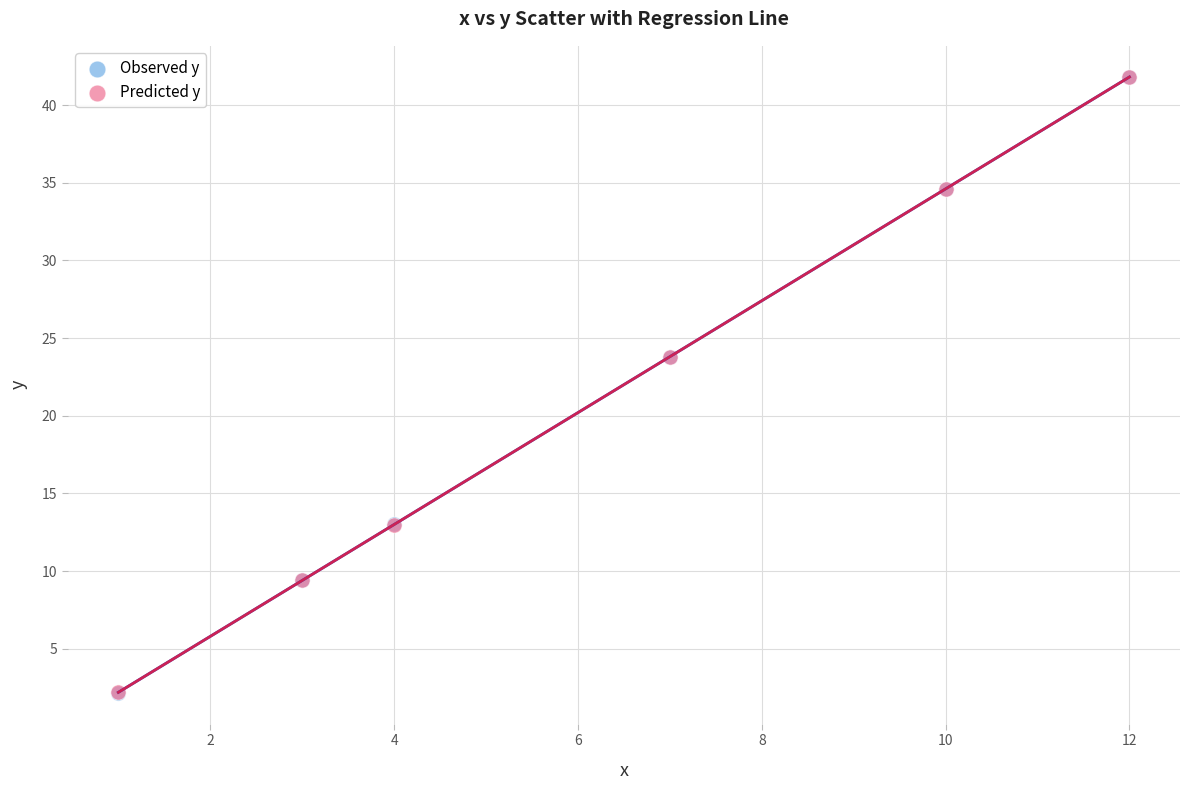

What are all the series names shown in the legend?

Observed y, Predicted y